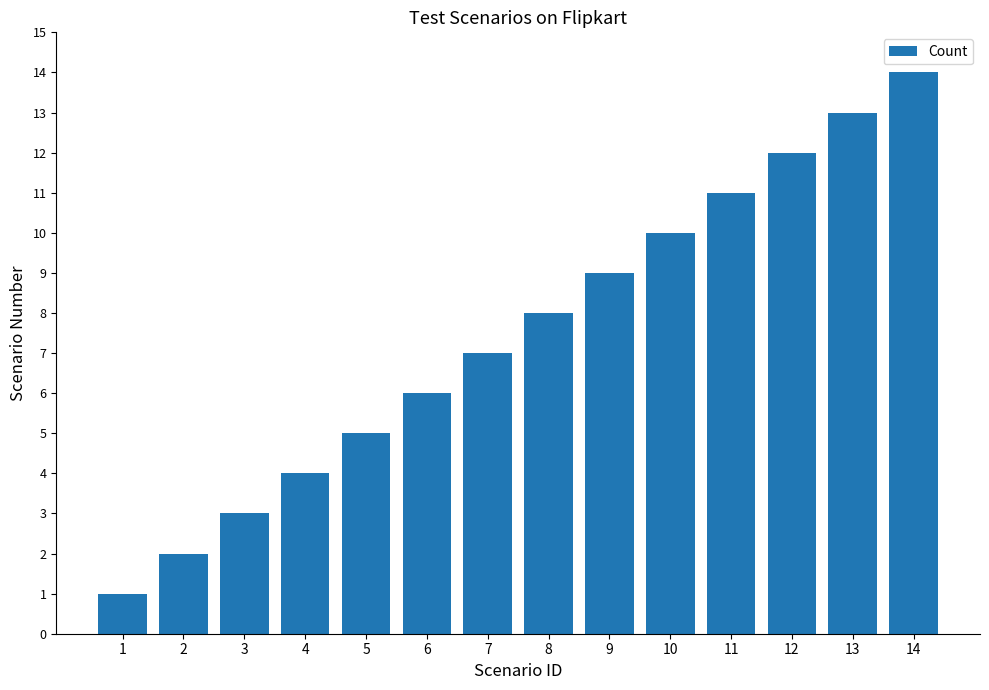

What is the sum of the values at 2 and 10?

12